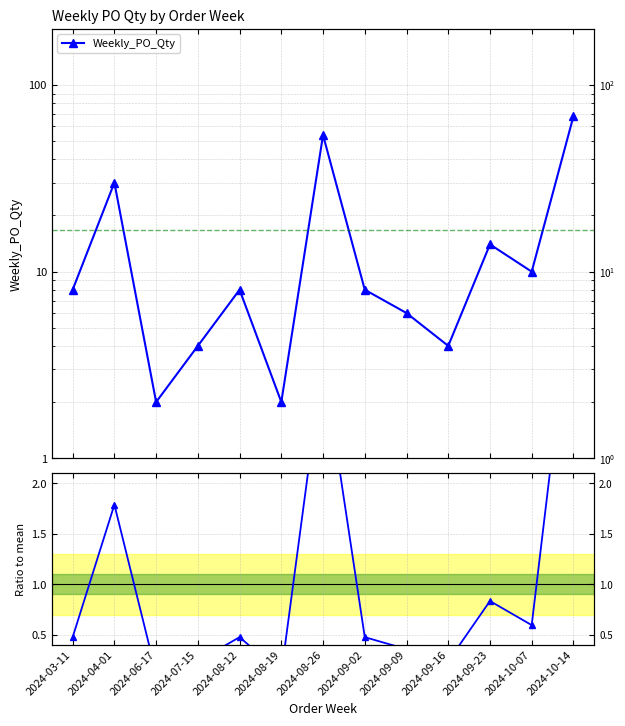

List the series in order of their overall mean, lowest first.

Ratio to mean, Weekly_PO_Qty